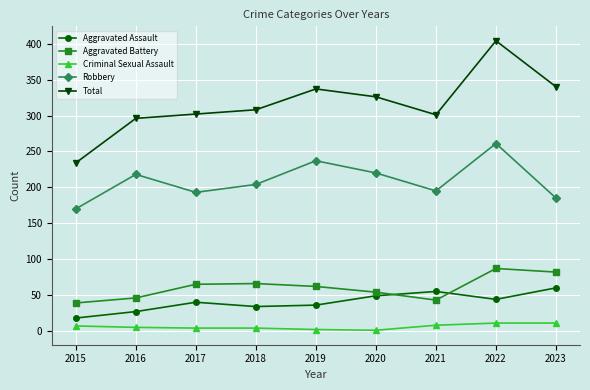

At which category is the sum across all series the highest?

2022